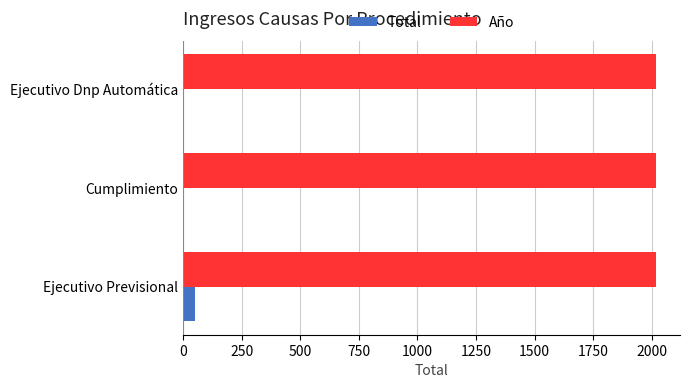

The value of Total at Ejecutivo Previsional is 51. True or false?

True